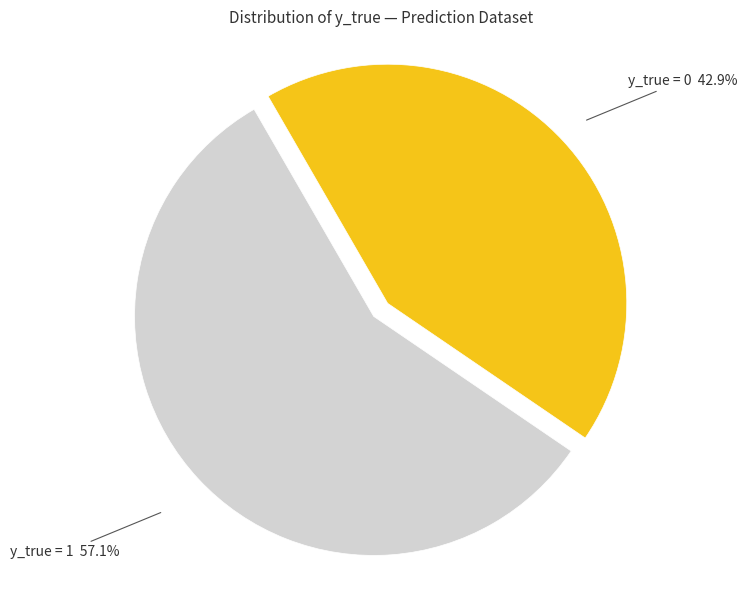

How much of the chart is everything except y_true = 1?

42.9%